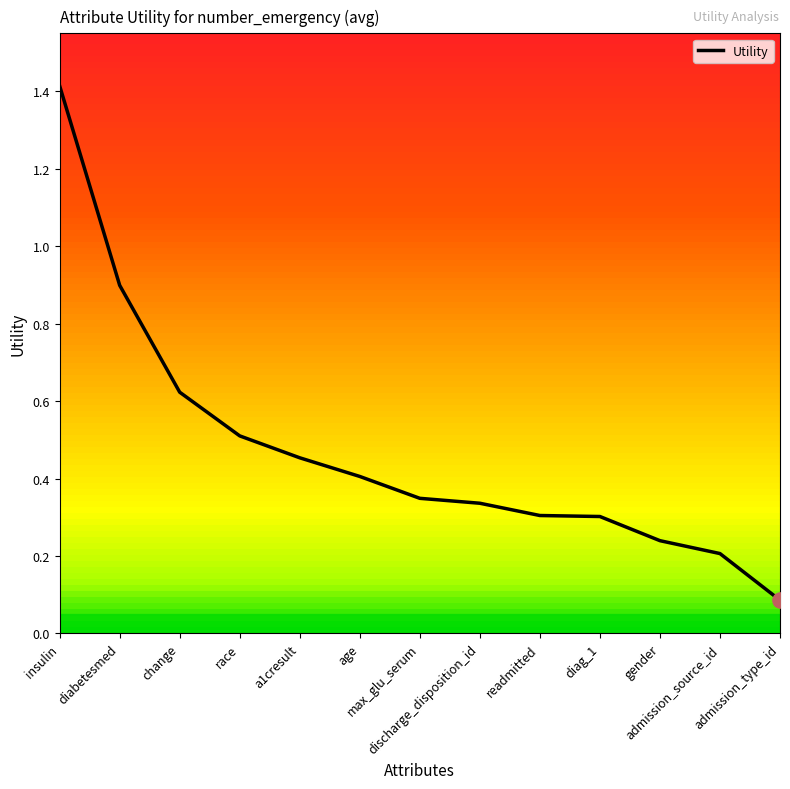

Between discharge_disposition_id and diabetesmed, which is larger?

diabetesmed